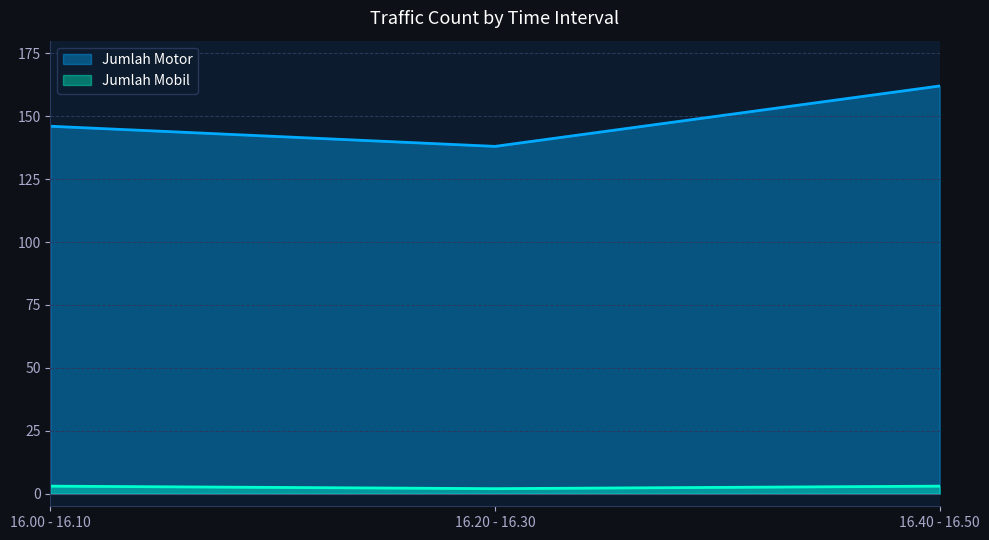

How many Jumlah Mobil values are between 2 and 3?

3